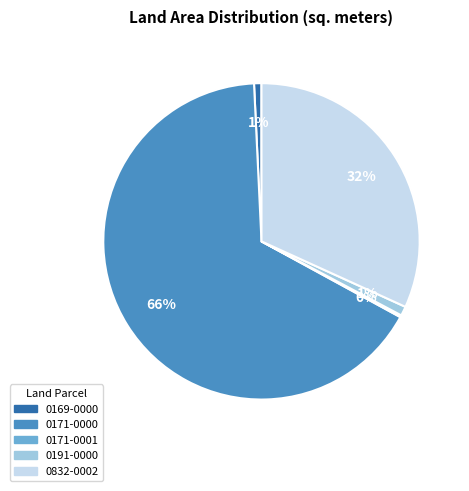

To the nearest percent, what portion does 0169-0000 represent?

1%